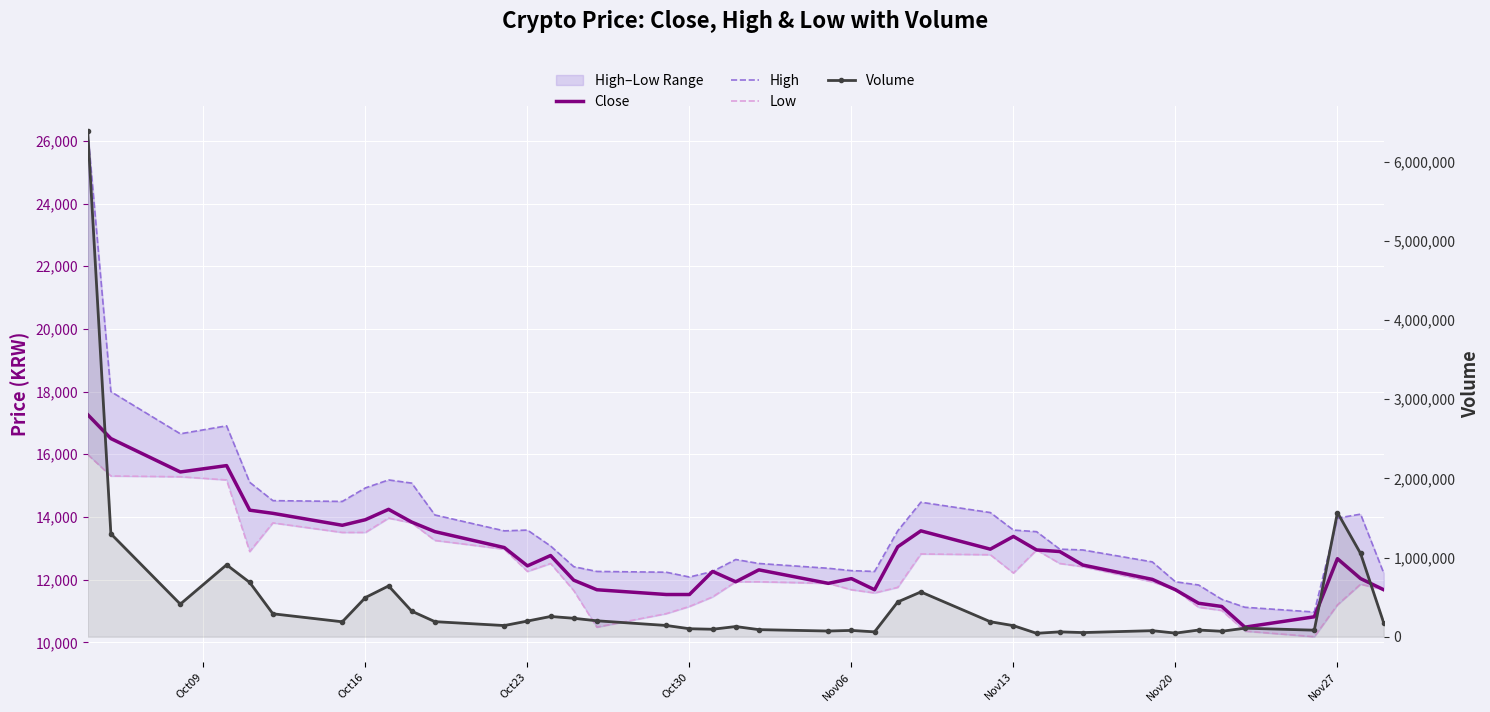

What is the value of the High point at the 32nd from the left?

12567